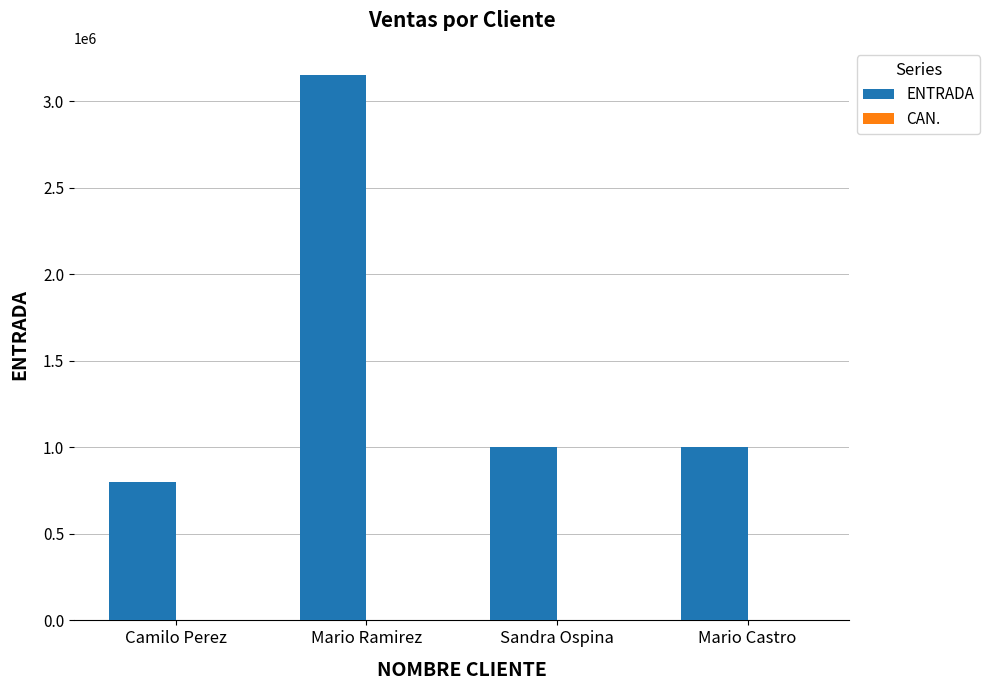

True or false: ENTRADA has a value of 1000000 at Sandra Ospina.

True